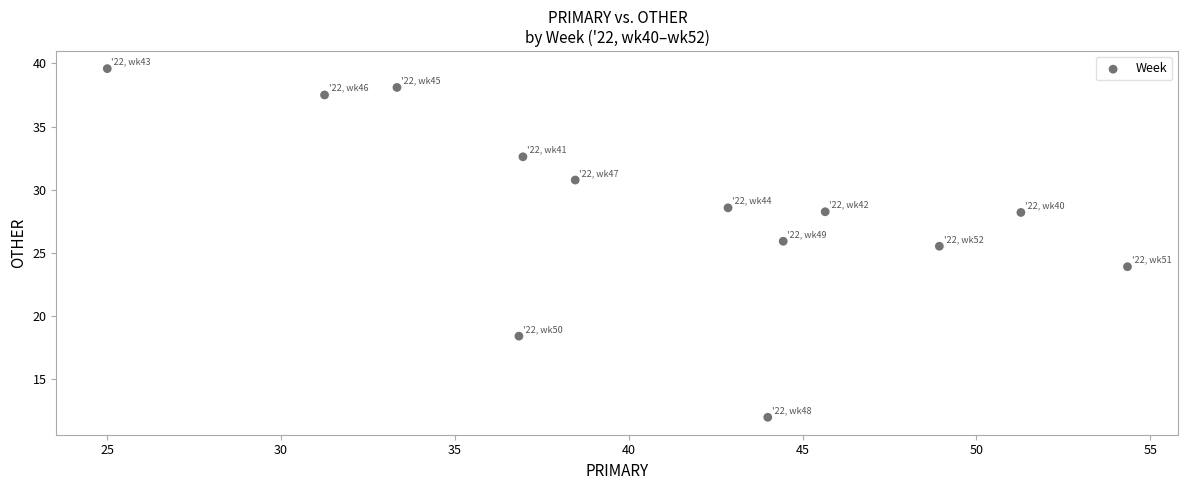

What is the range of Y values (max minus min)?

27.6